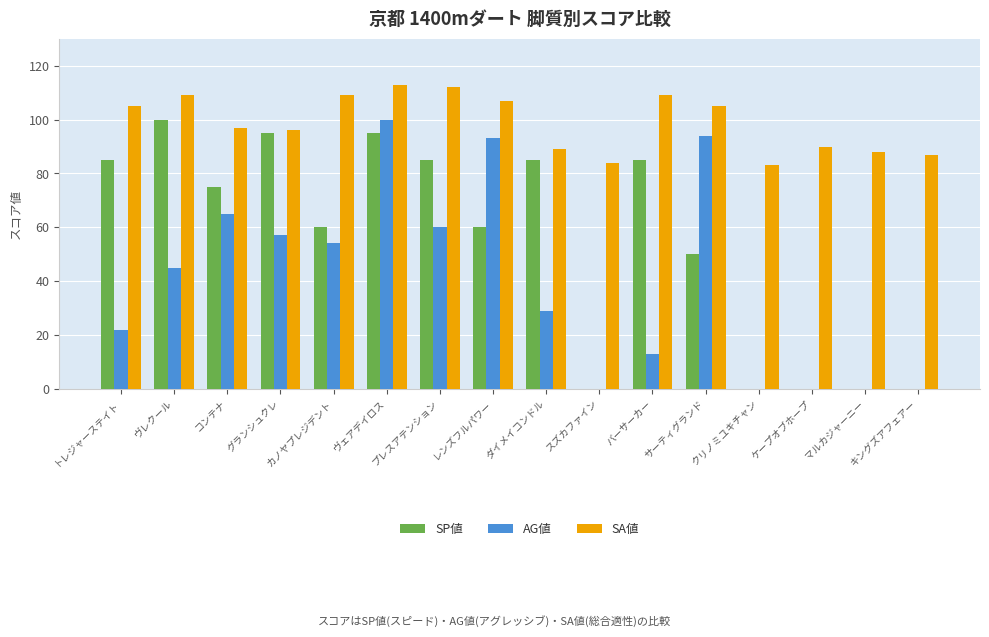

What is the maximum value shown in the chart?

113